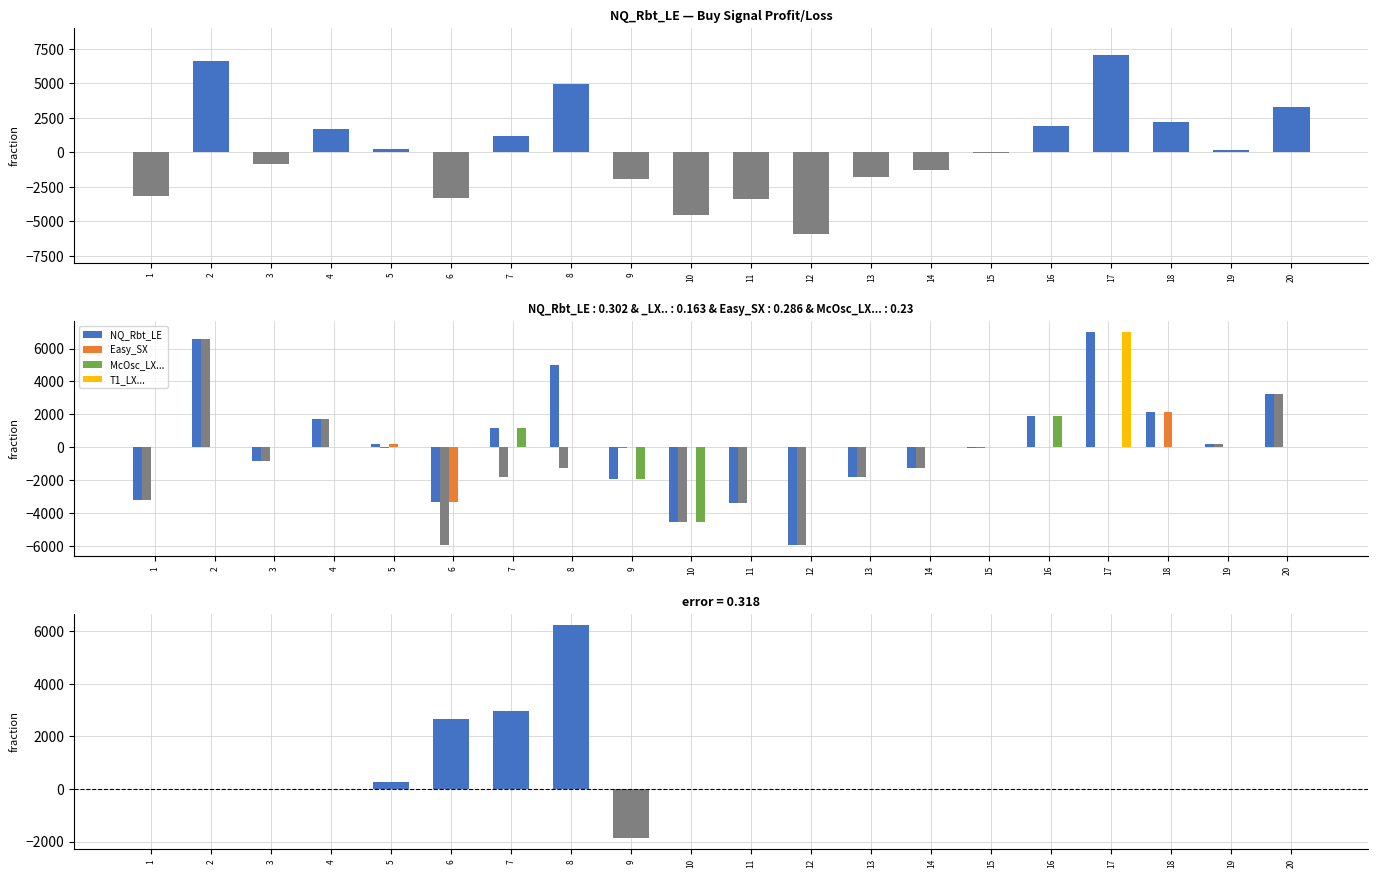

What is the spread (max minus min) of values at 17?

7020